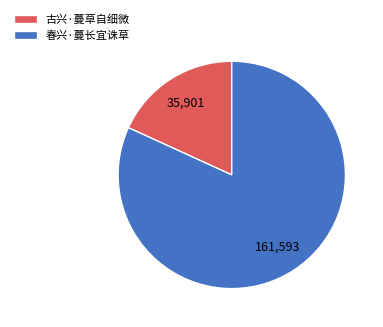

Is it true that 春兴·蔓长宜诛草 is 82% of the pie?

True